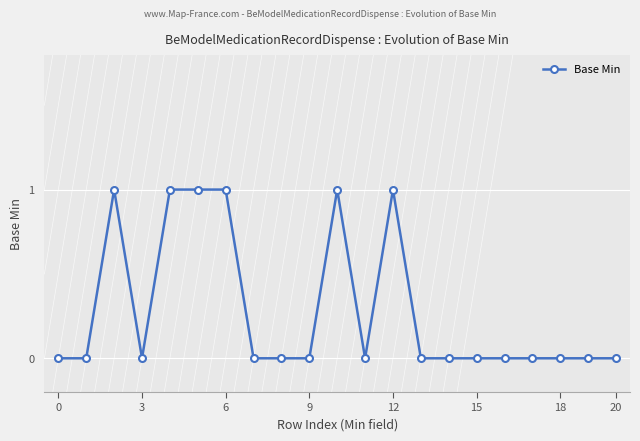

True or false: the data has more than 0 interior local peaks.

True